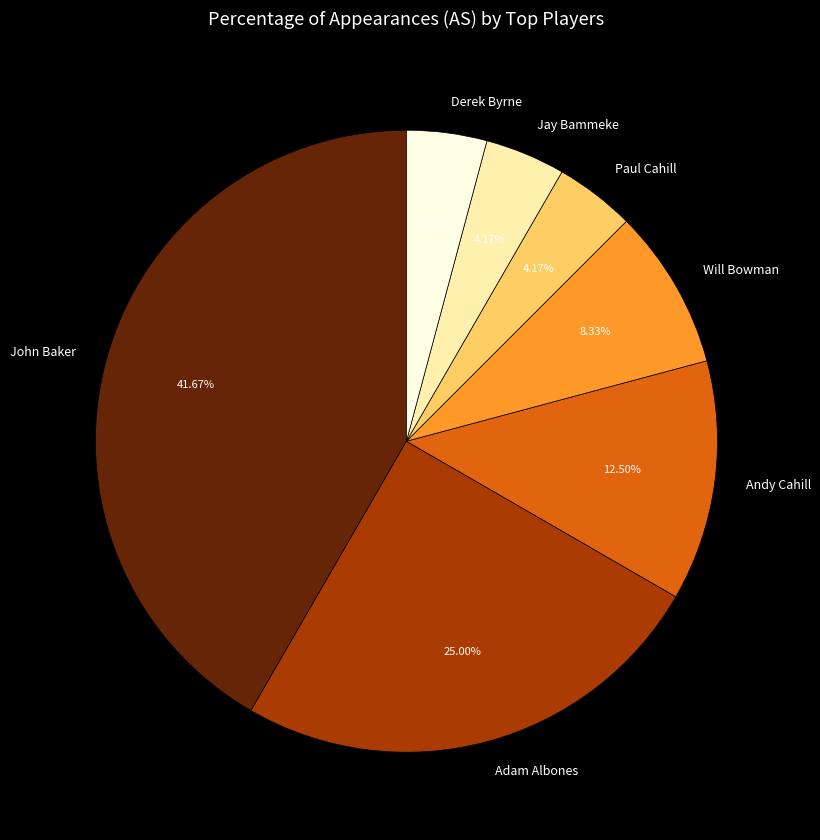

Which category has the biggest portion of the pie?

John Baker